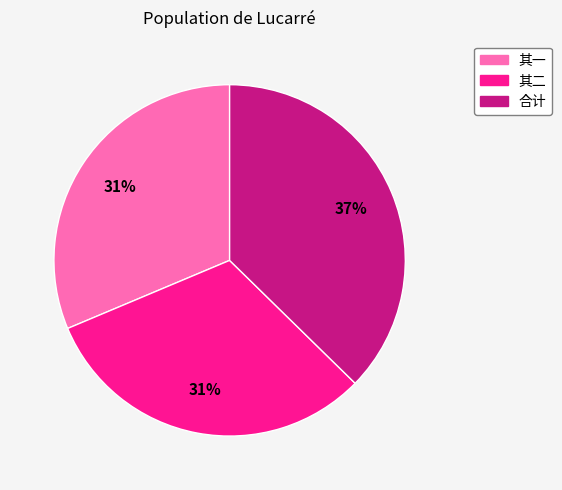

To the nearest percent, what portion does 合计 represent?

37%